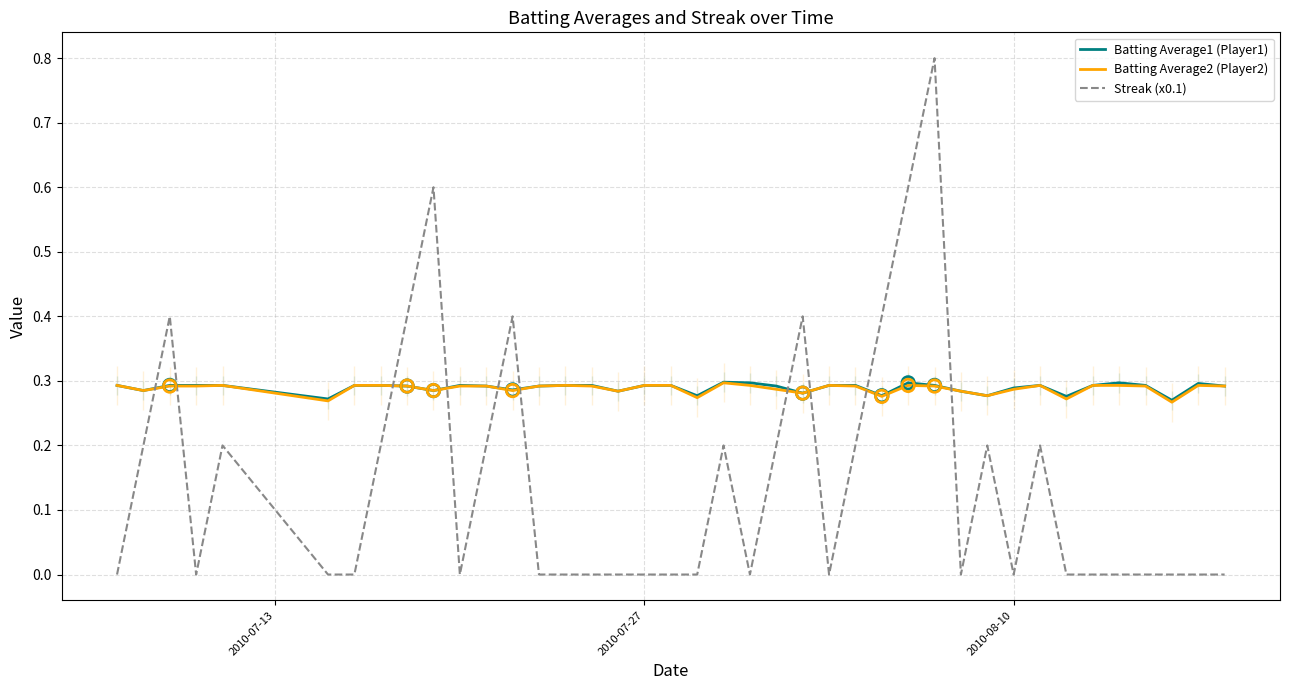

At how many categories does at least one series exceed 0?

40